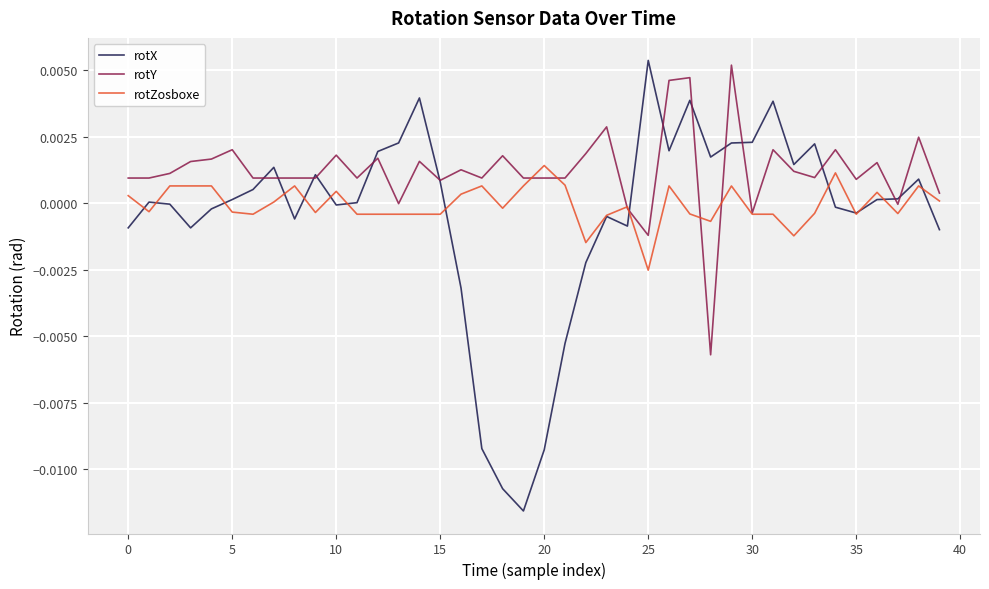

Is this an area chart (filled region under the line)?

No